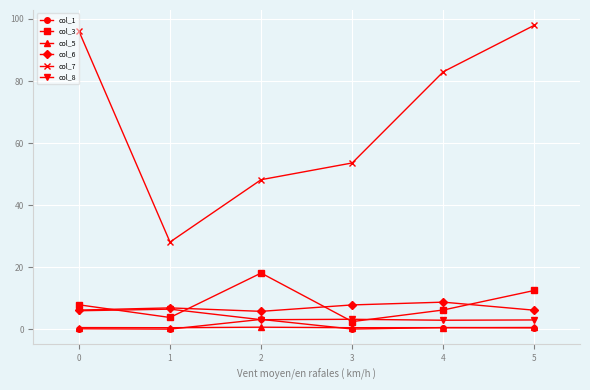

What is the maximum value shown in the chart?

98.0